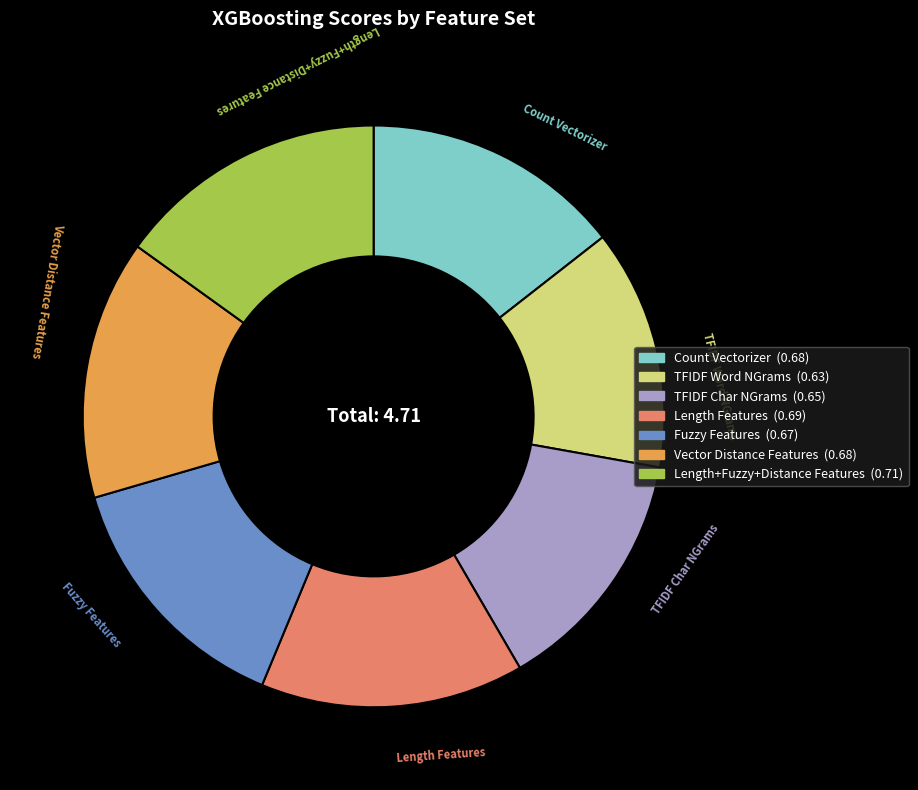

Count the number of slices in the pie.

7